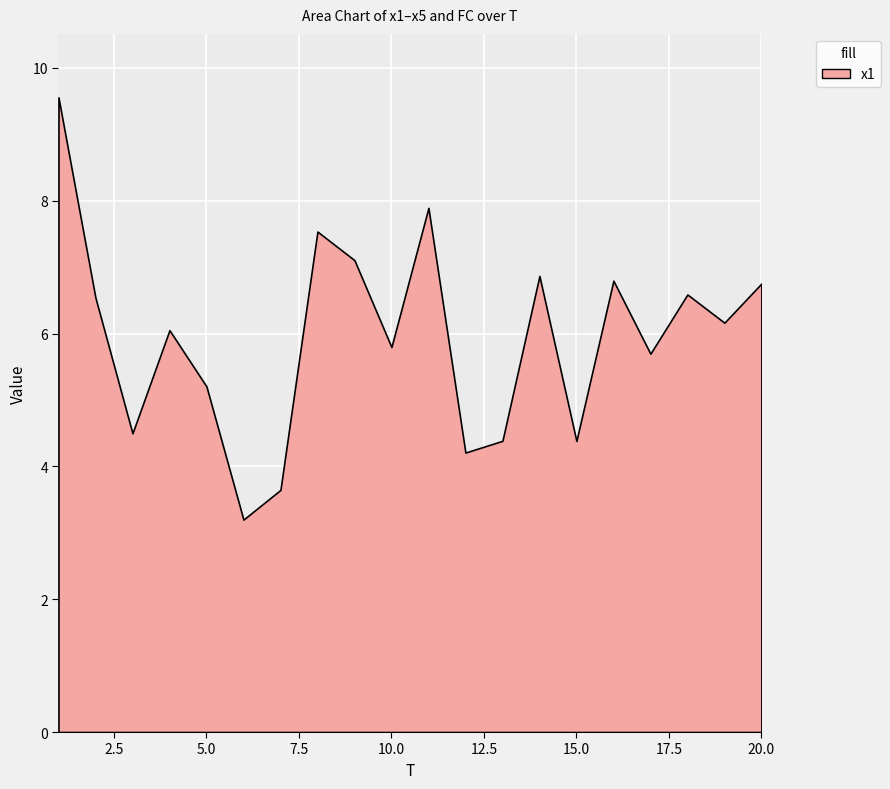

What is the maximum value shown in the chart?

9.6